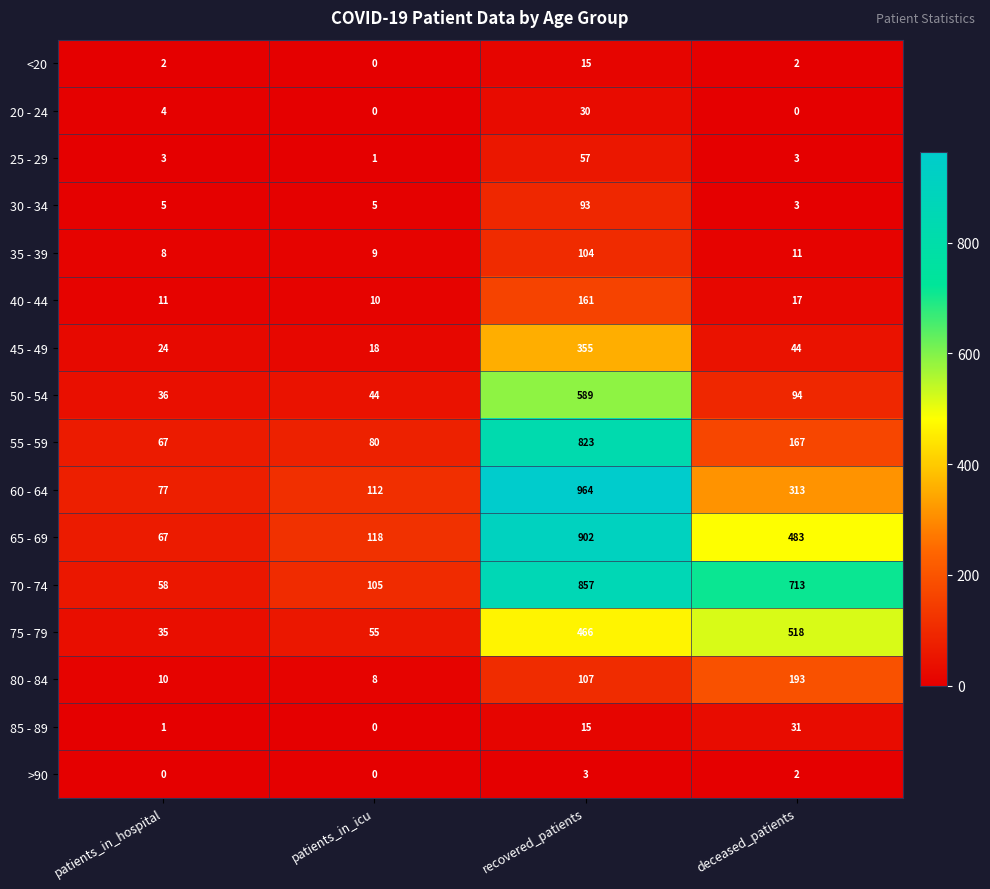

Between patients_in_hospital and recovered_patients, which series saw the biggest shift?

60 - 64